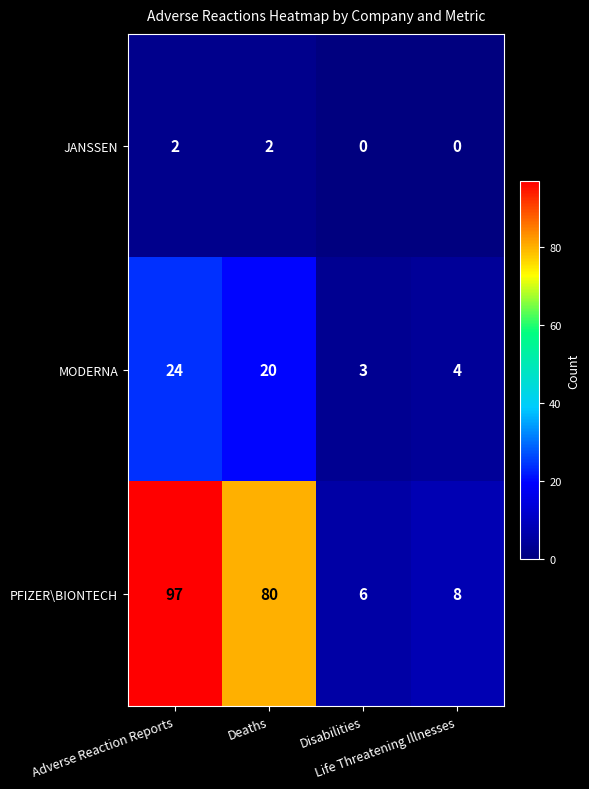

What is the average value of the PFIZER\BIONTECH series?

48